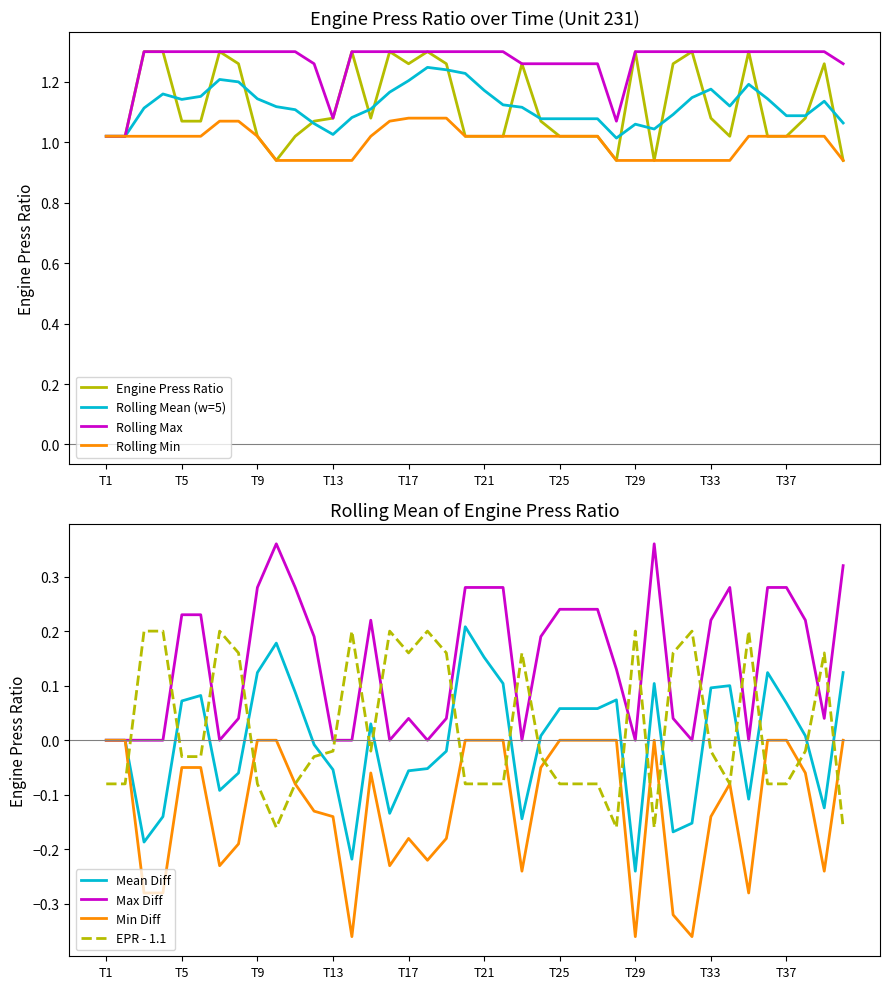

What is the ratio of the value at 15 to the value at 19?

0.9